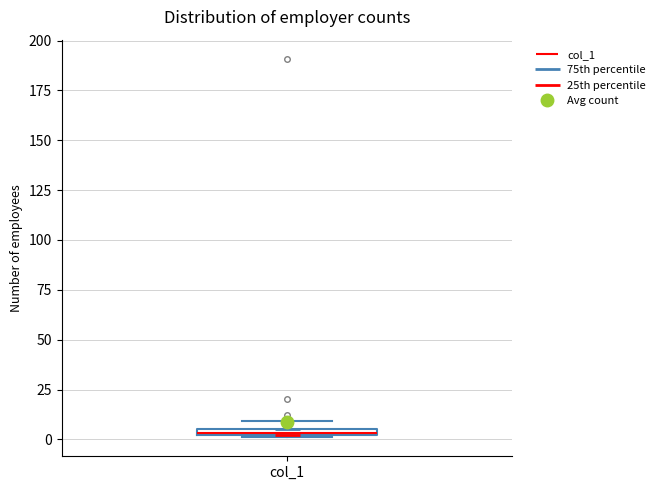

Where is the lower edge of the box for col_1 on the y-axis? The values are not printed on the chart, so give them approximately, as read against the axis.

0